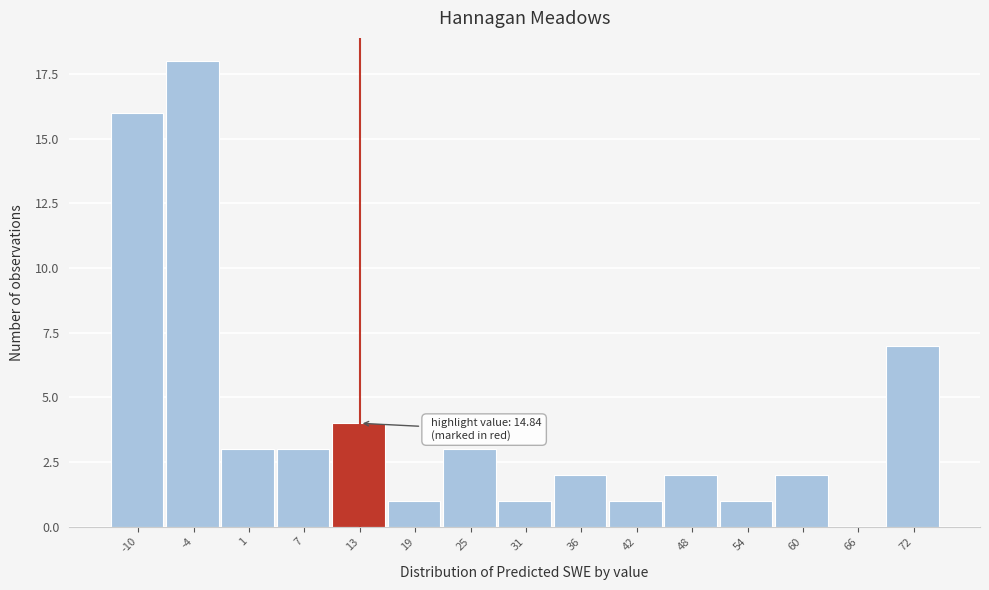

Reading right to left, transcribe all the data shown in this chart.

72=7	66=0	60=2	54=1	48=2	42=1	36=2	31=1	25=3	19=1	13=4	7=3	1=3	-4=18	-10=16